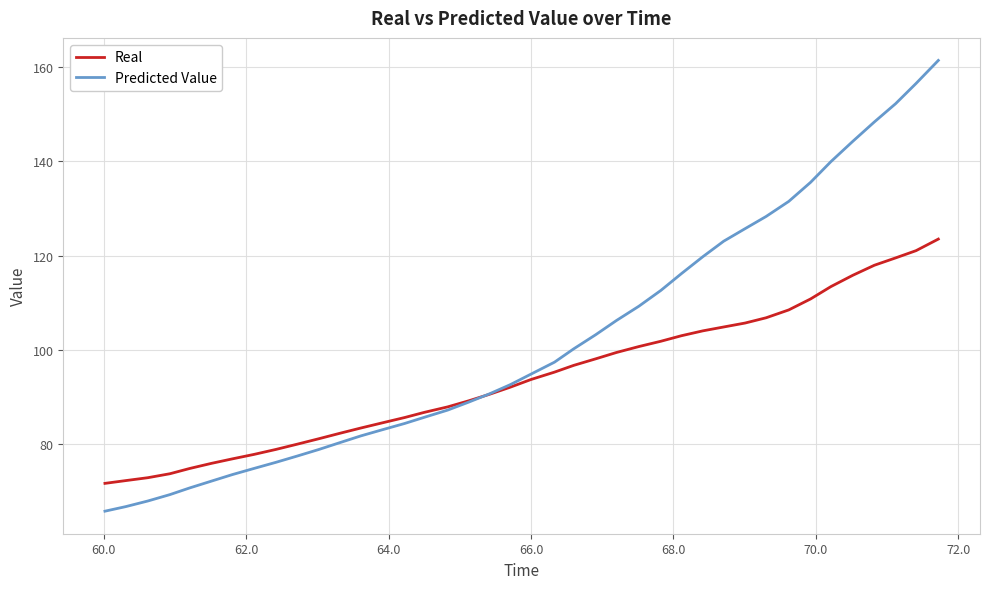

List the series in order of their overall mean, lowest first.

Real, Predicted Value